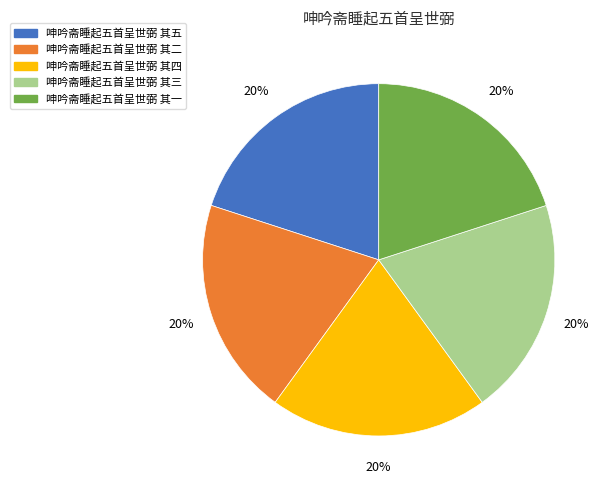

How many slices are in this pie chart?

5